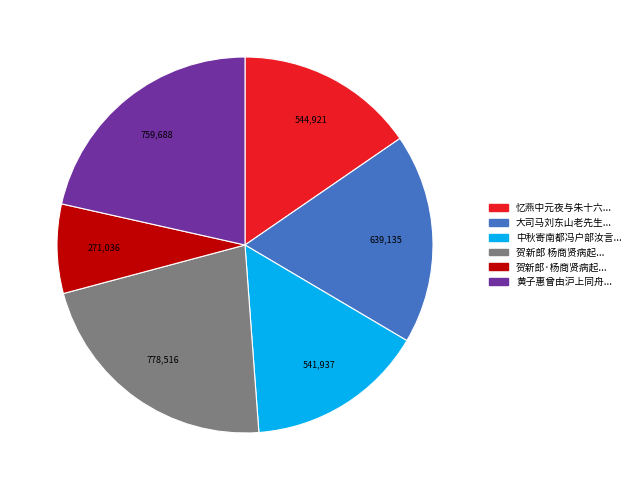

Is there any slice that represents more than half of the pie?

No